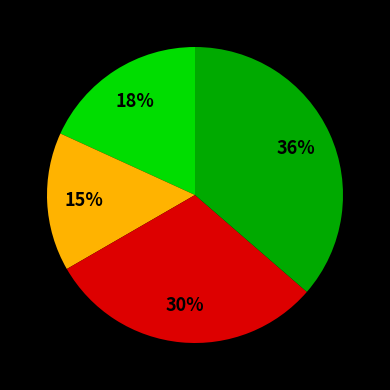

To the nearest percent, what is the average slice percentage?

25%